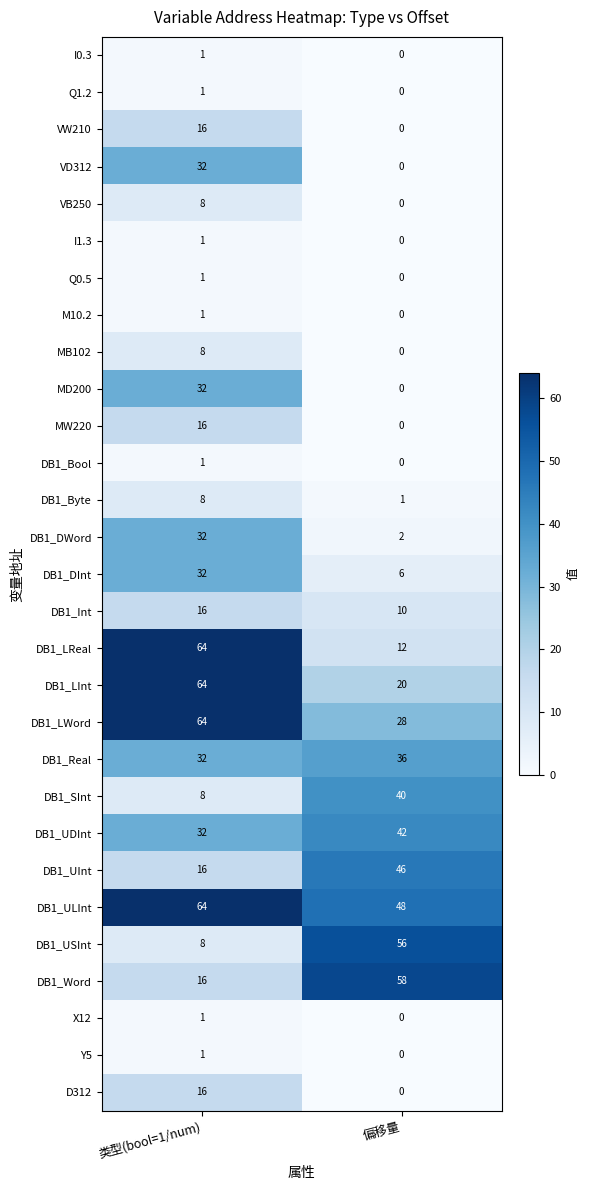

At which category does the chart reach its minimum across all series?

偏移量